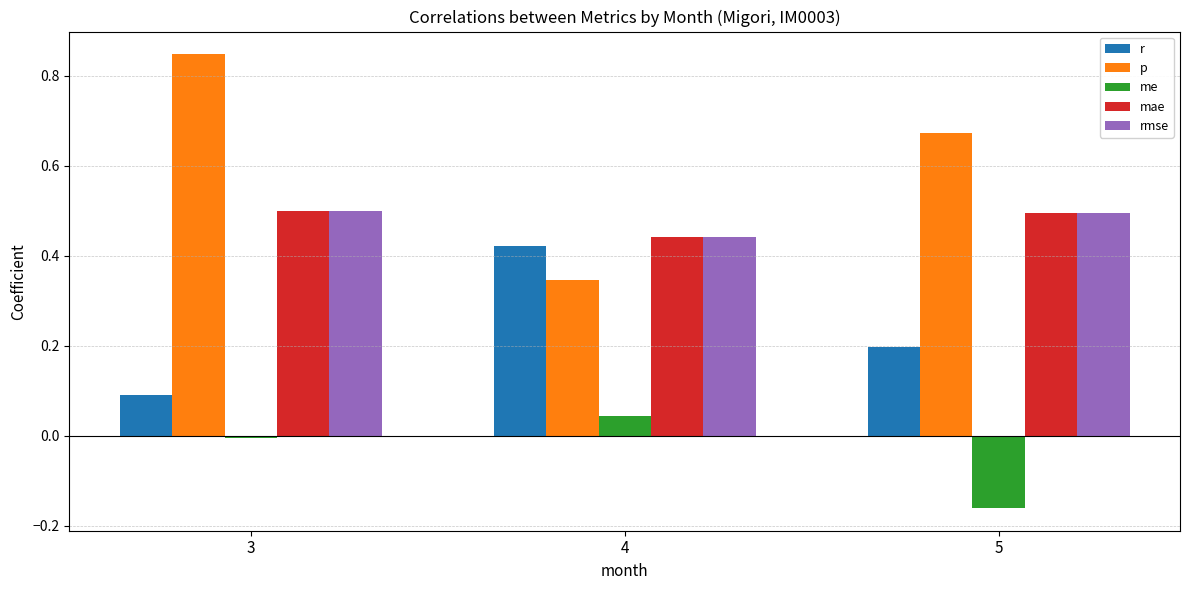

At which label does r reach its peak?

4